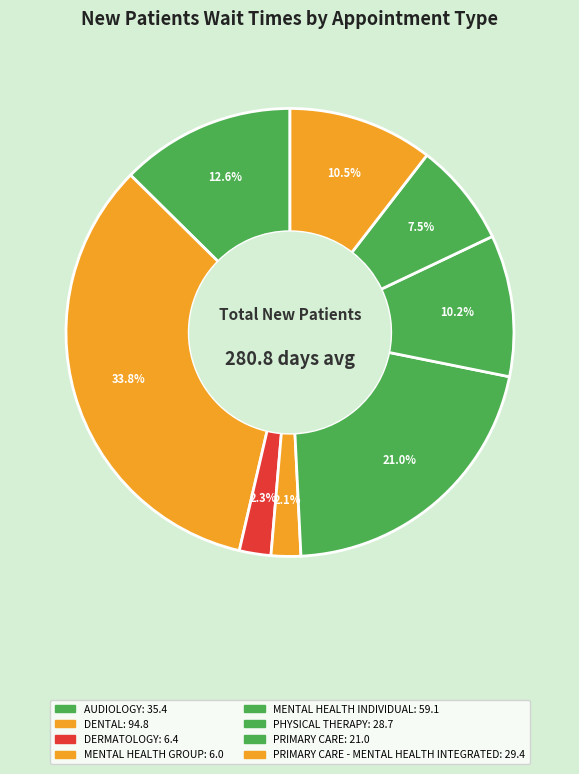

How many segments does this pie chart have?

8